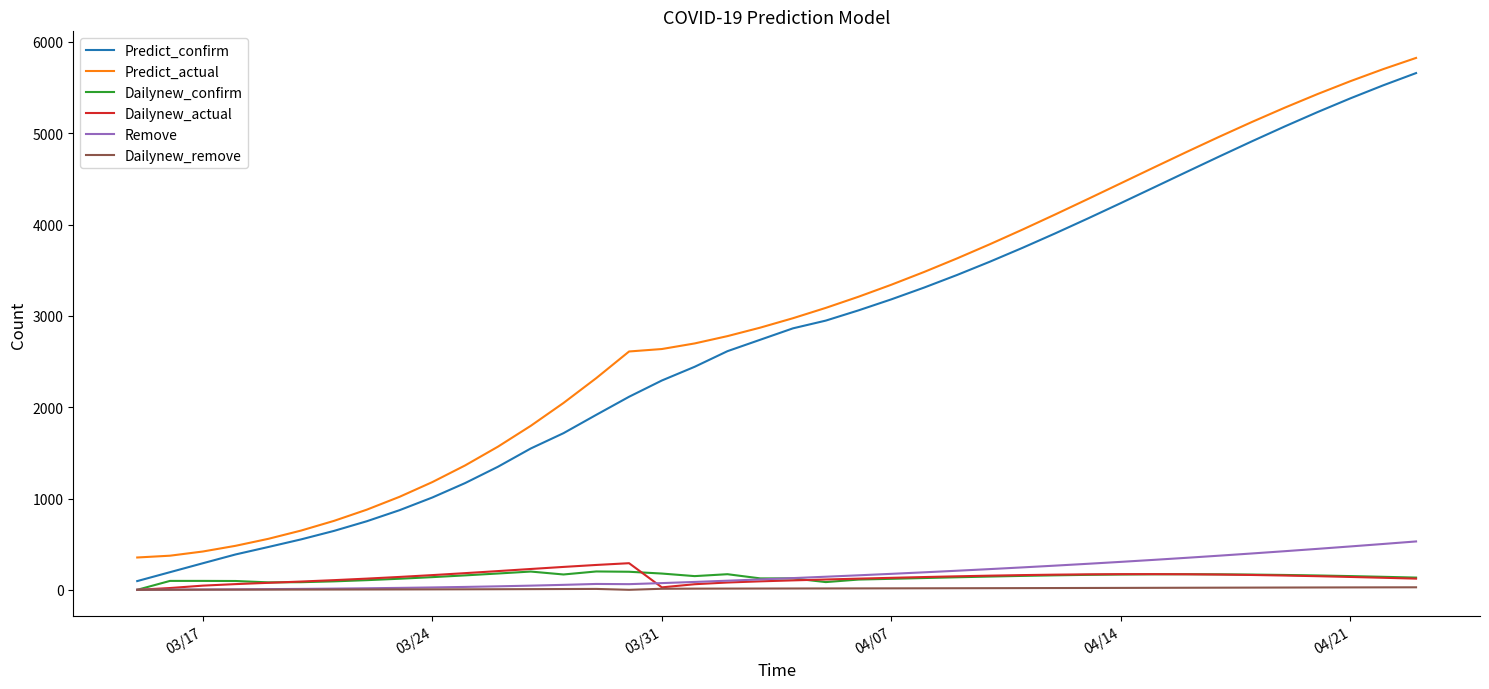

List the series in order of their peak value, highest first.

Predict_actual, Predict_confirm, Remove, Dailynew_actual, Dailynew_confirm, Dailynew_remove